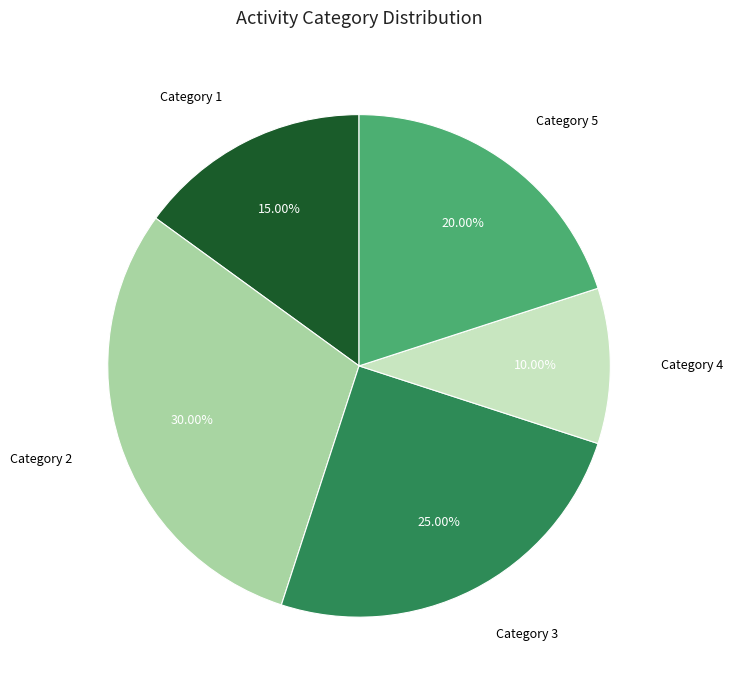

Do Category 3 and Category 4 together represent more than half of the pie?

No